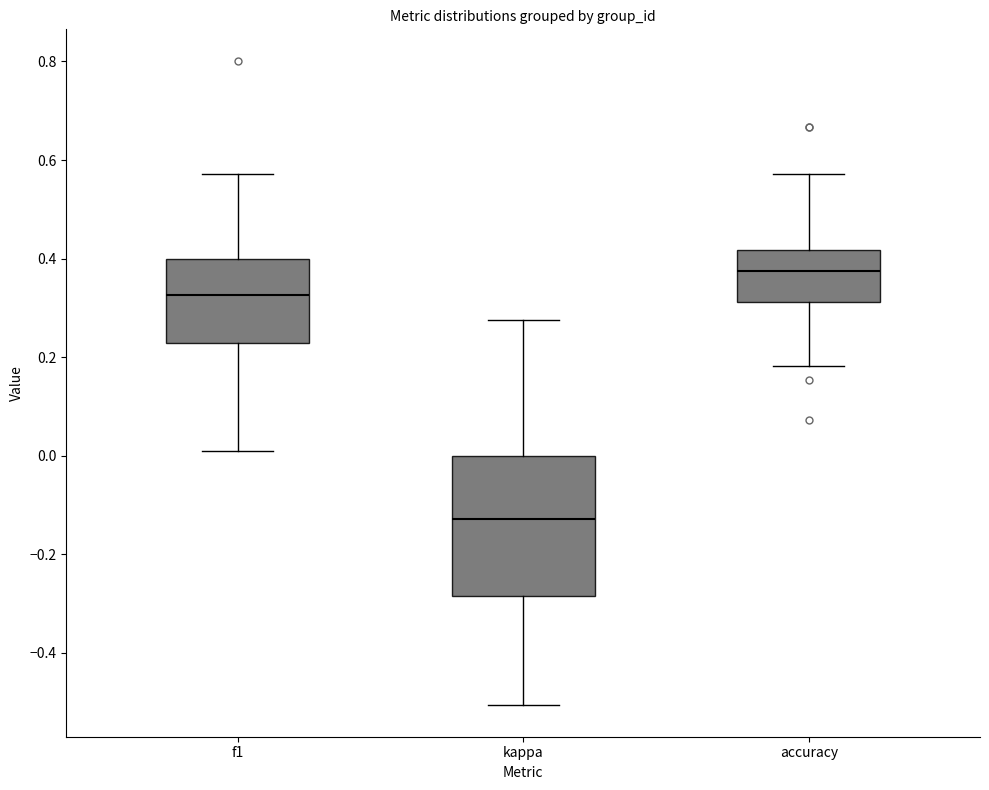

Where is the upper edge of the box for kappa on the y-axis? The values are not printed on the chart, so give them approximately, as read against the axis.

0.00